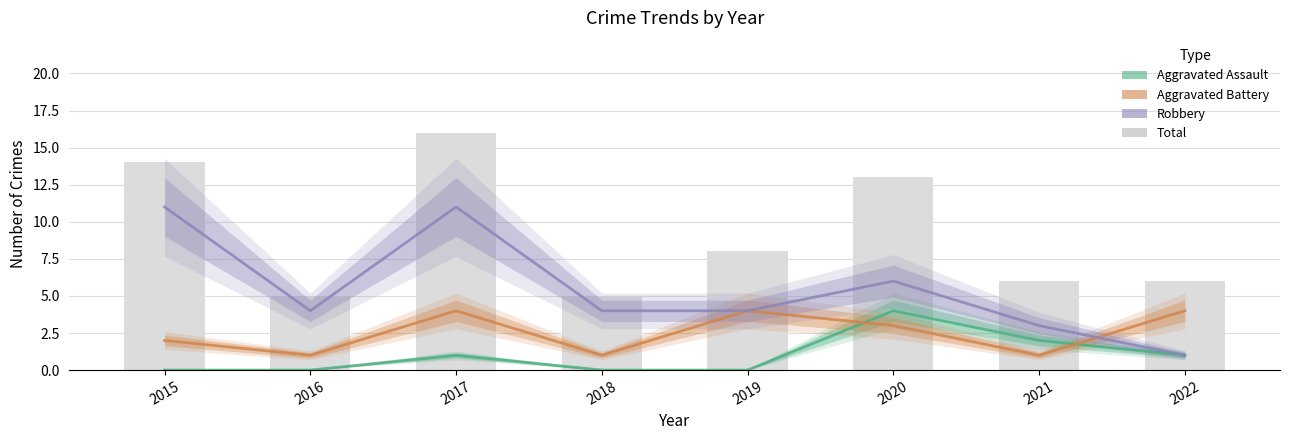

What is the value of the Aggravated Battery bar at the 5th from the left?

4